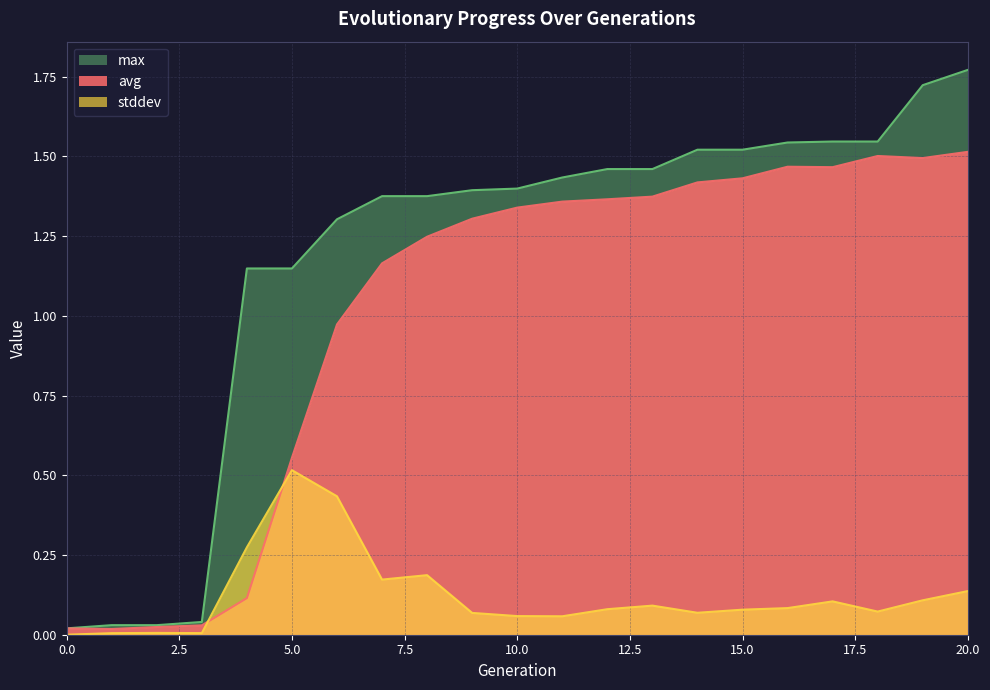

Rank the series by their maximum value, from lowest to highest.

stddev, avg, max